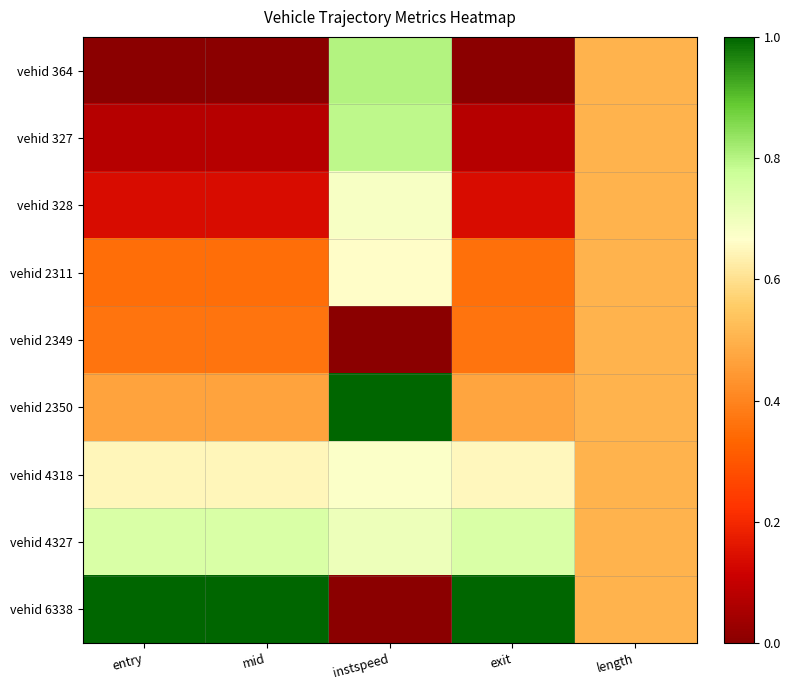

What is the total value across all series at length?

4.5